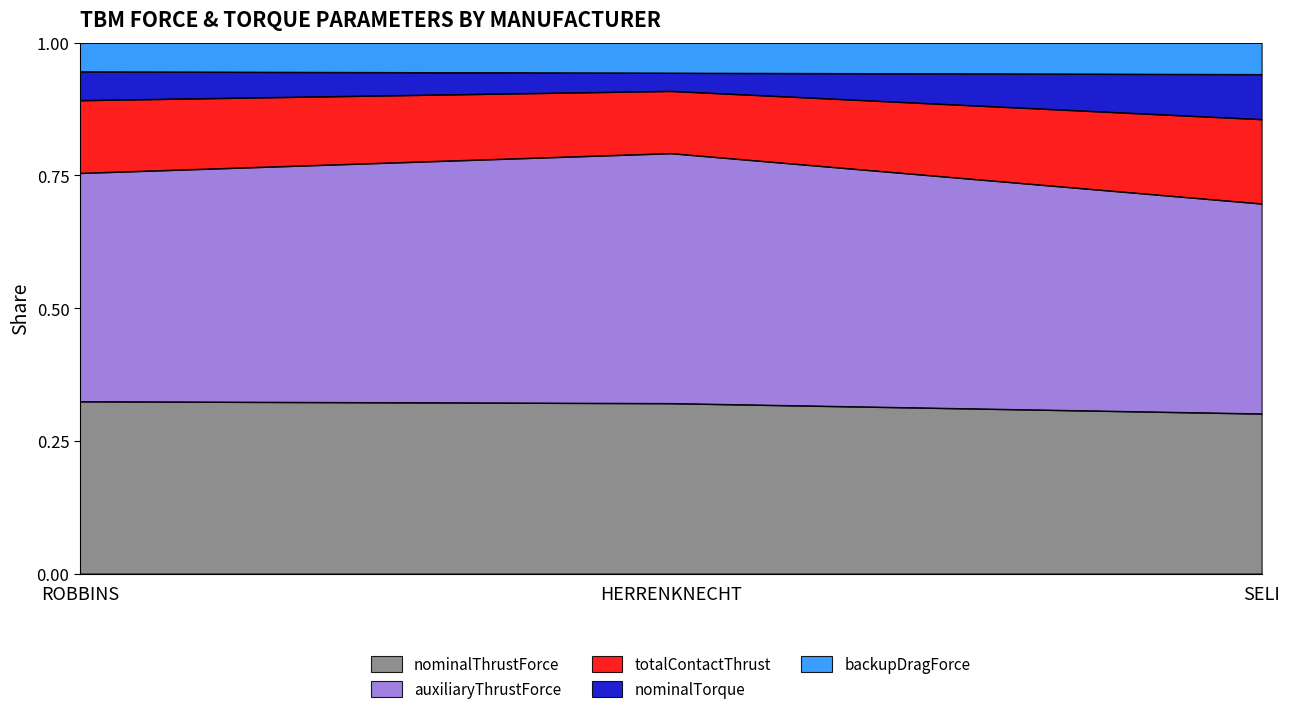

Does the chart display data point markers on the line(s)?

No